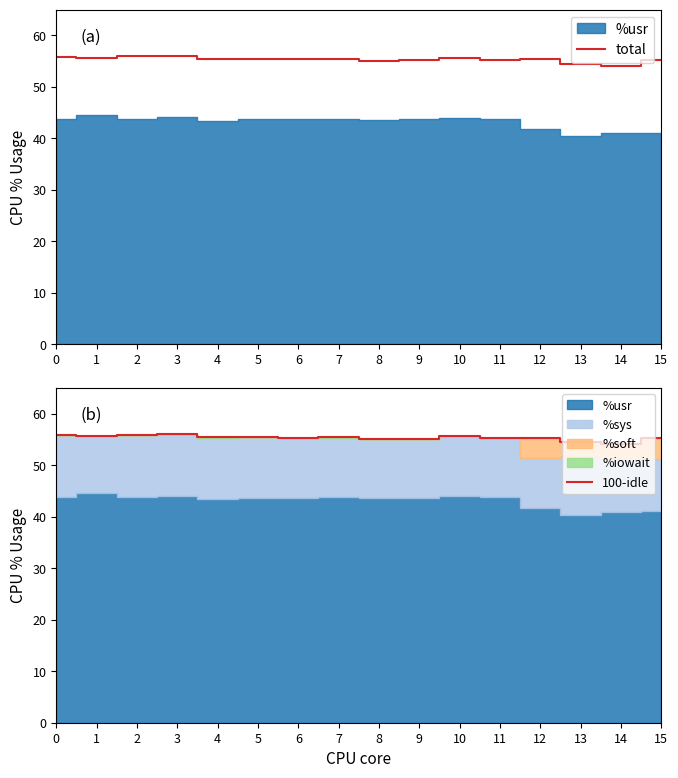

What is the value of the total point at the 14th from the left?

54.5